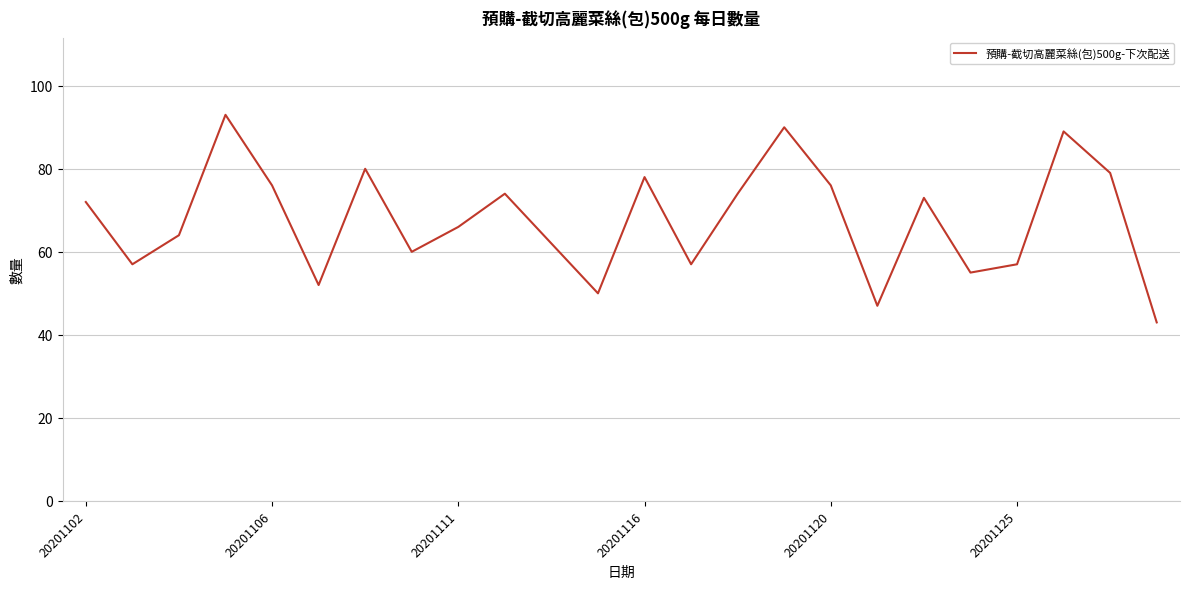

What is the maximum value shown in the chart?

93